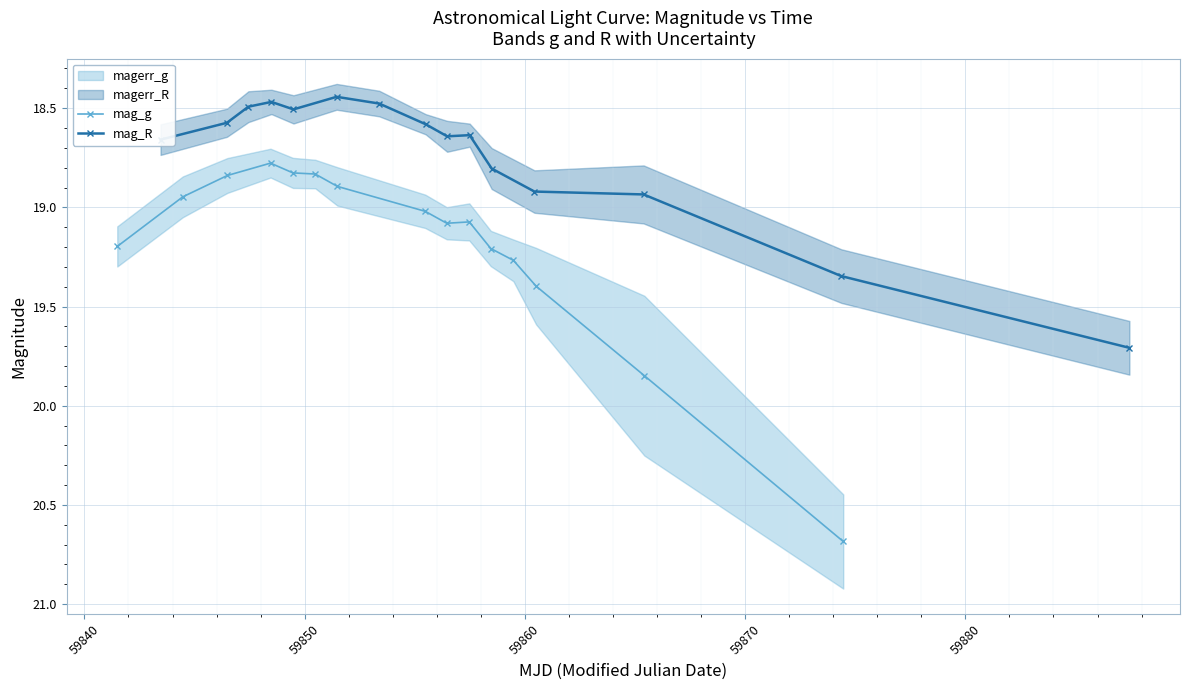

What is the maximum value for mag_R?

19.7